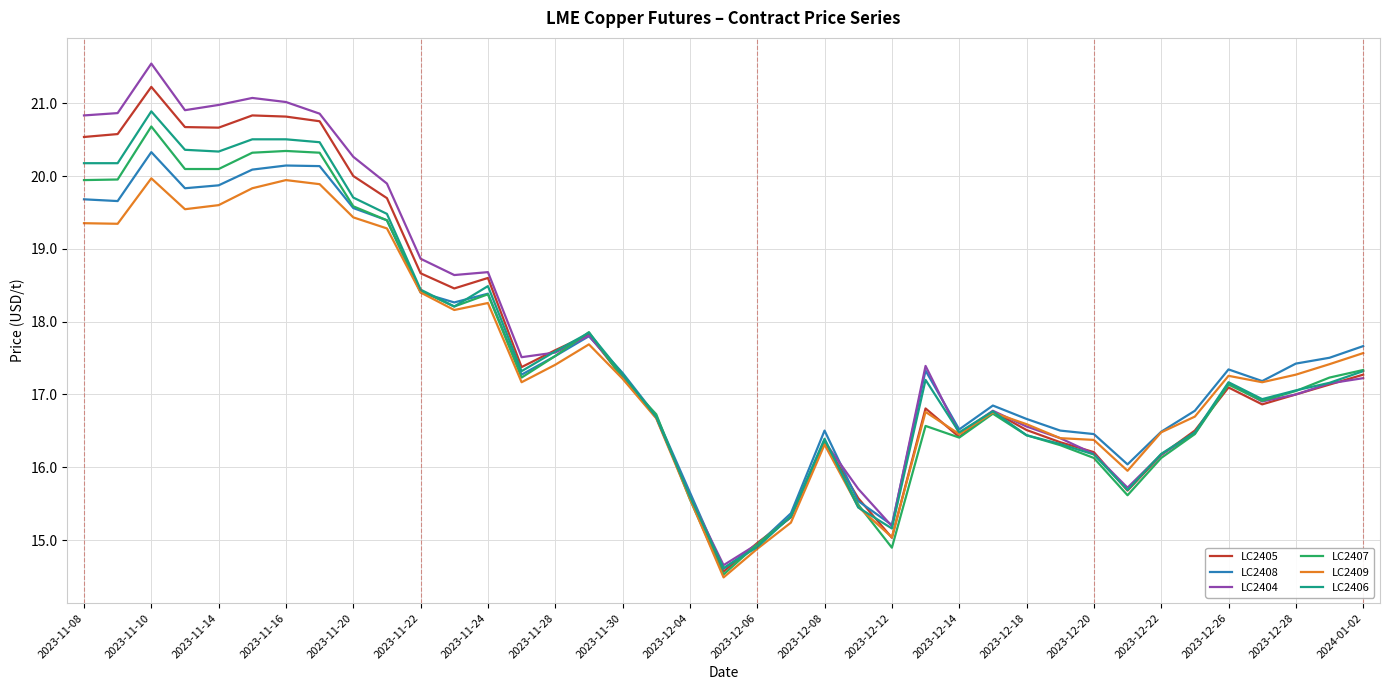

Which series has the largest range (max minus min)?

LC2404